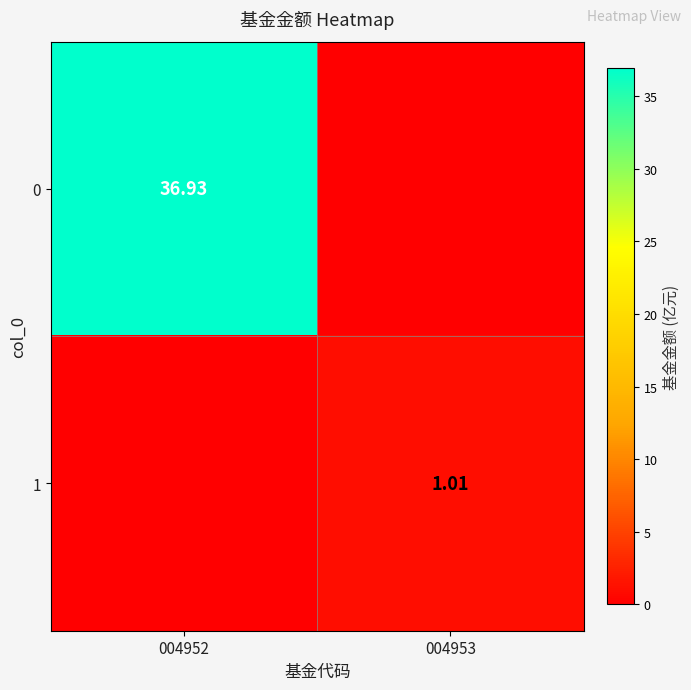

At which category is the sum across all series the highest?

004952